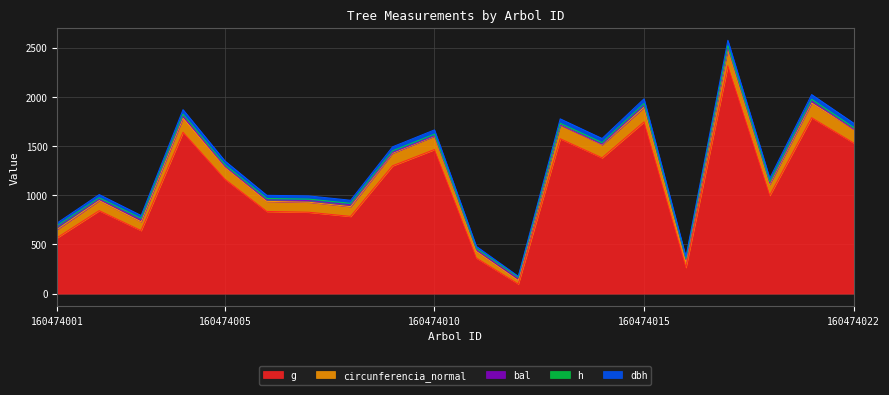

True or false: circunferencia_normal and dbh cross at least once.

False